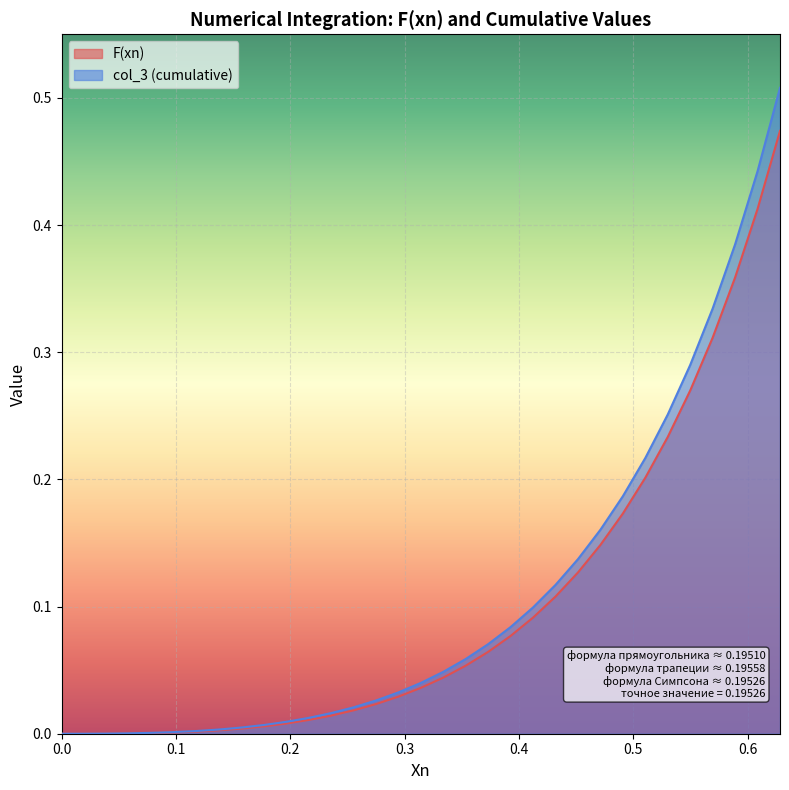

List the series in order of their peak value, highest first.

col_3 (cumulative), F(xn)